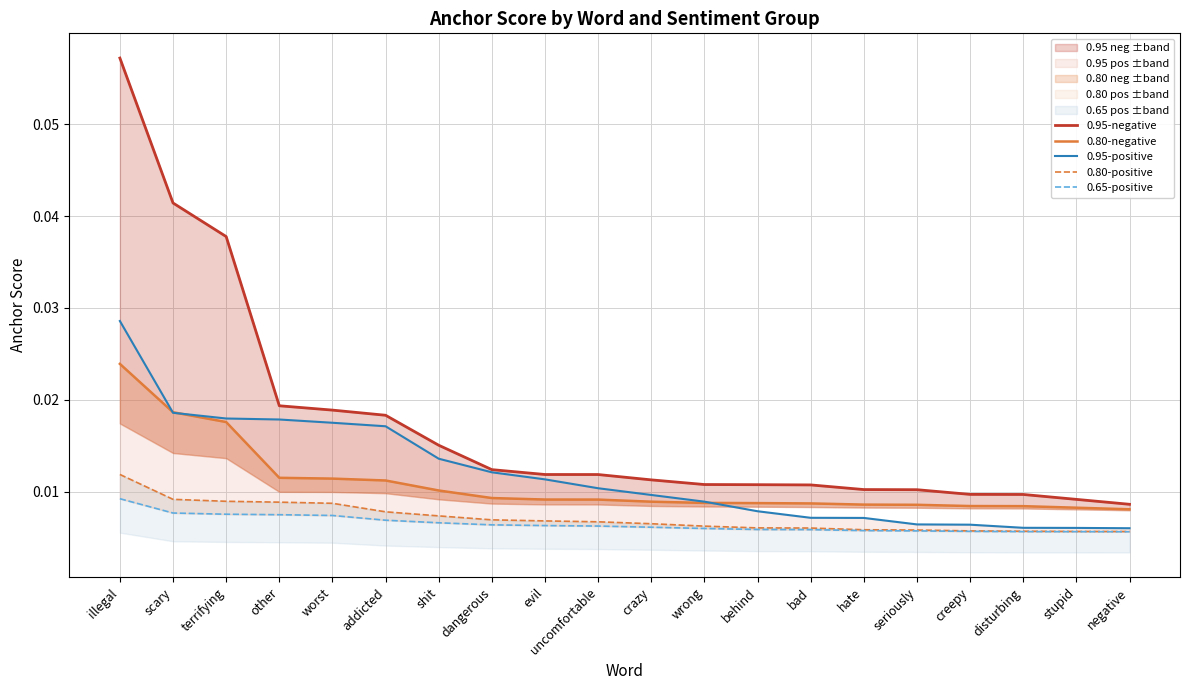

Which label corresponds to the smallest value in the chart?

negative